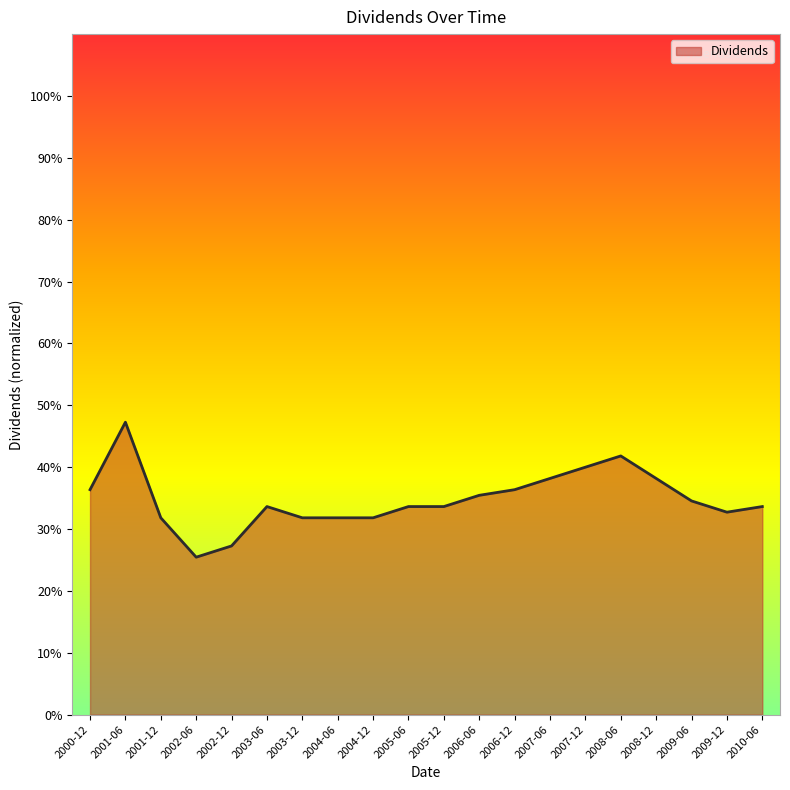

Is this an area chart (filled region under the line)?

Yes